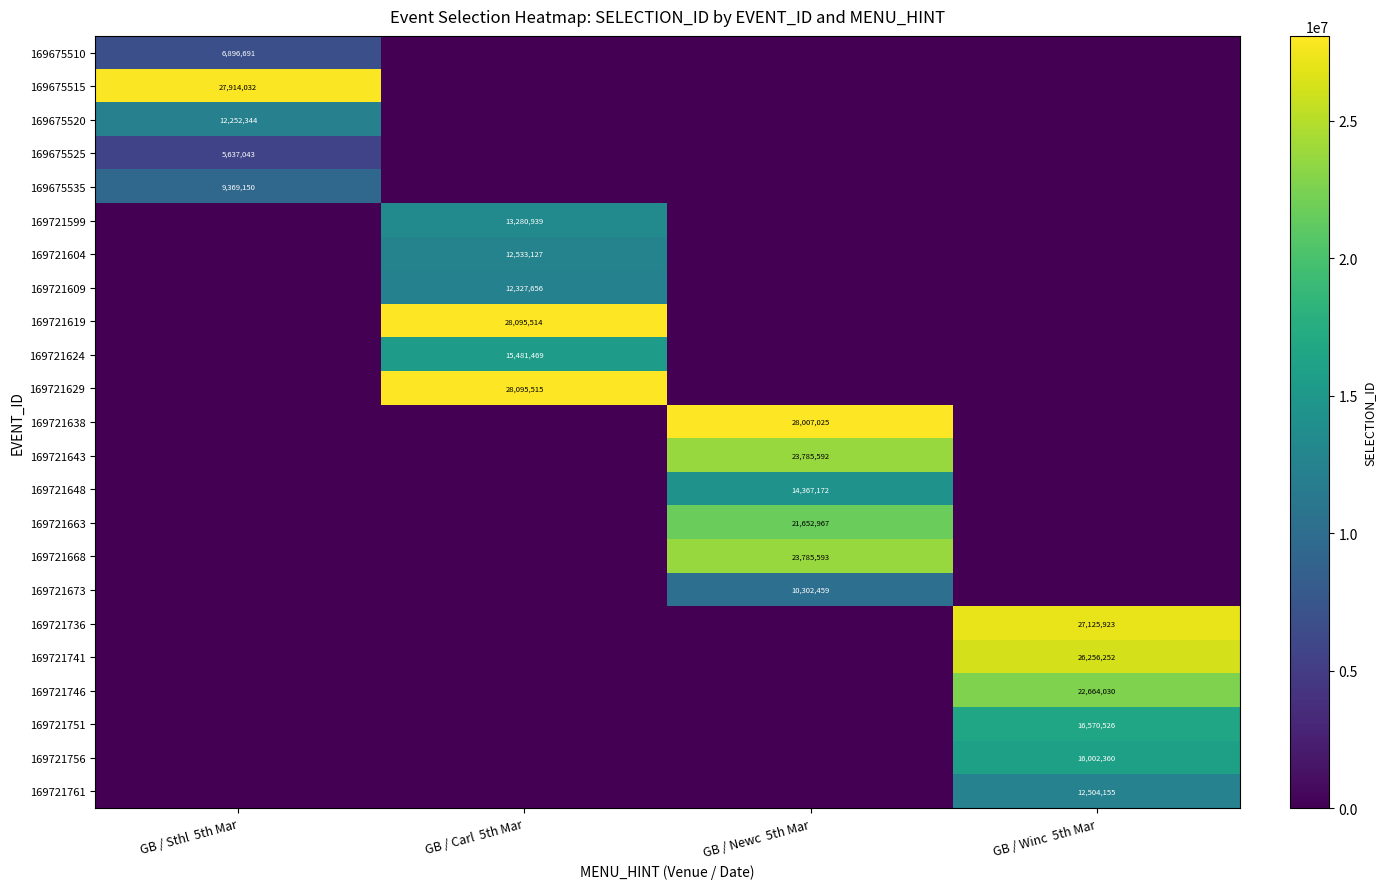

True or false: 169721643 has a value of 41546736 at GB / Newc  5th Mar.

False